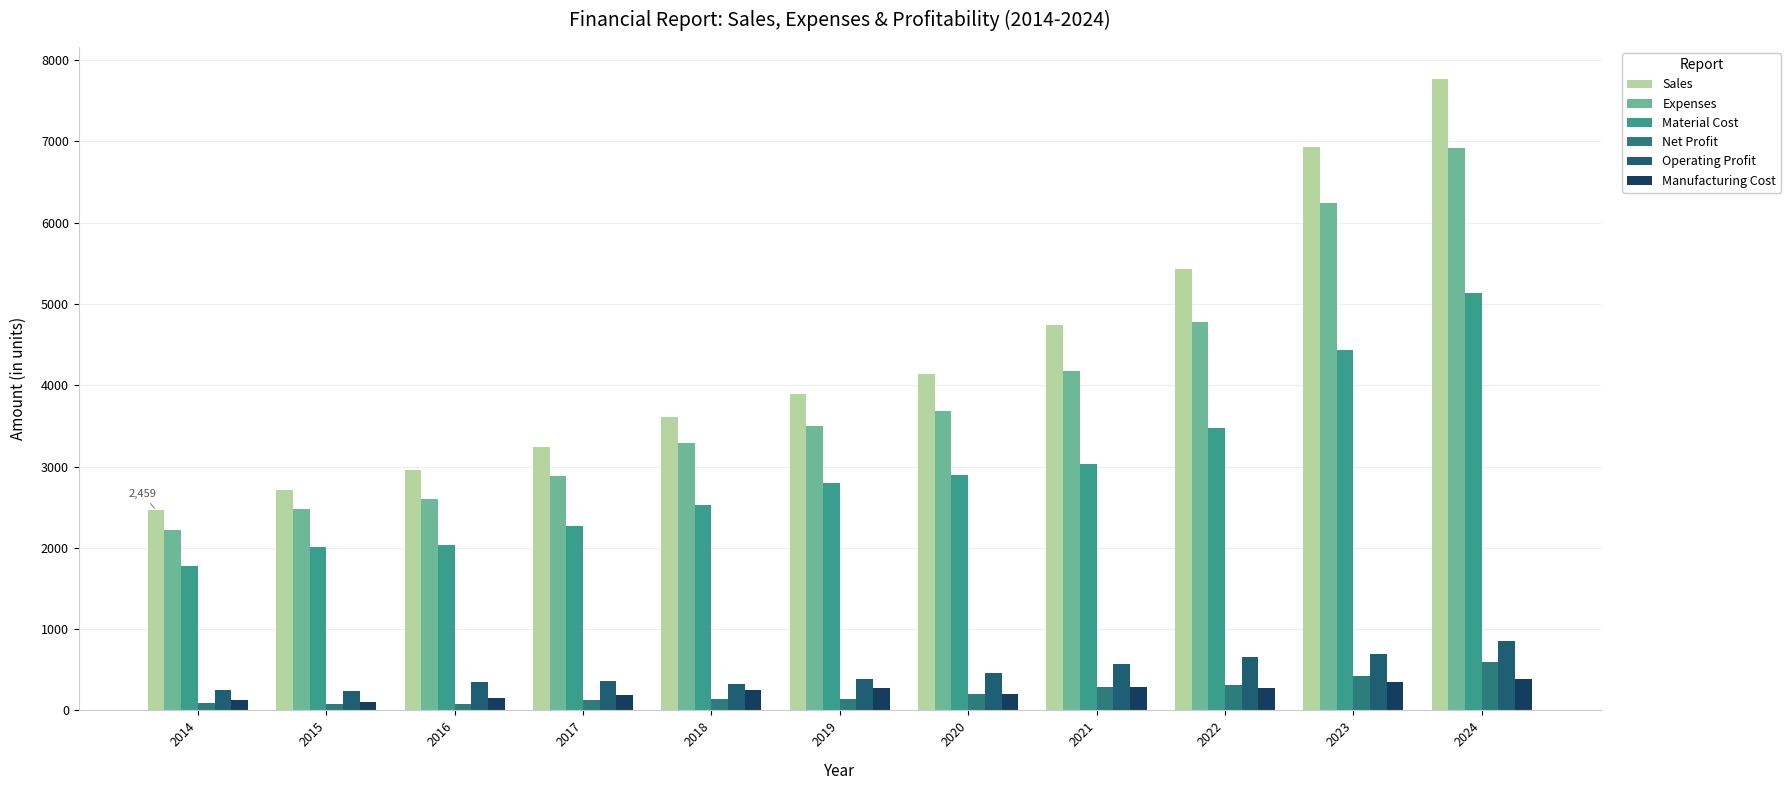

The Net Profit series shows 120.8 at 2024. True or false?

False